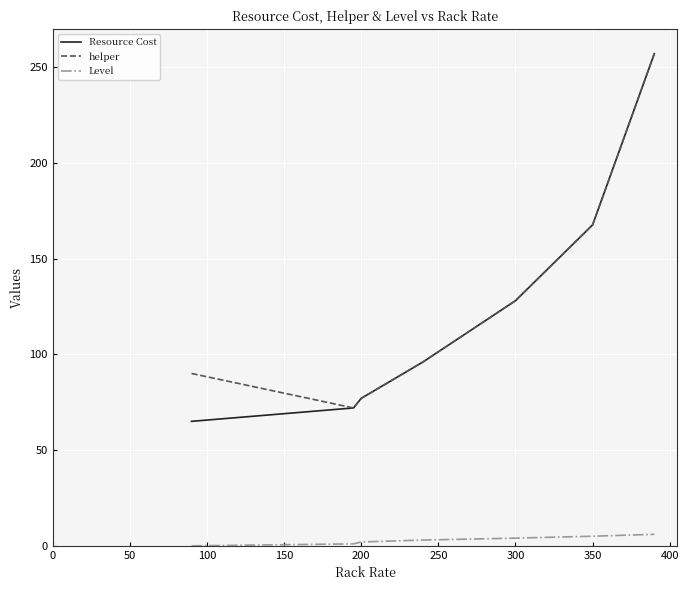

What is the difference between the maximum and minimum values in the Resource Cost series?

192.0